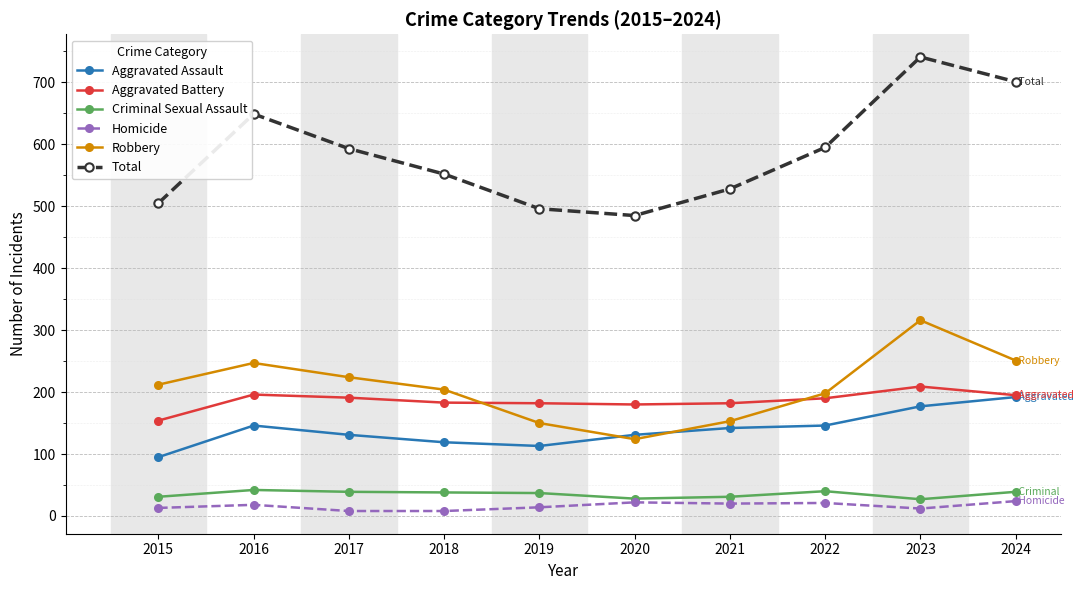

The value of Homicide at 2022 is 21. True or false?

True